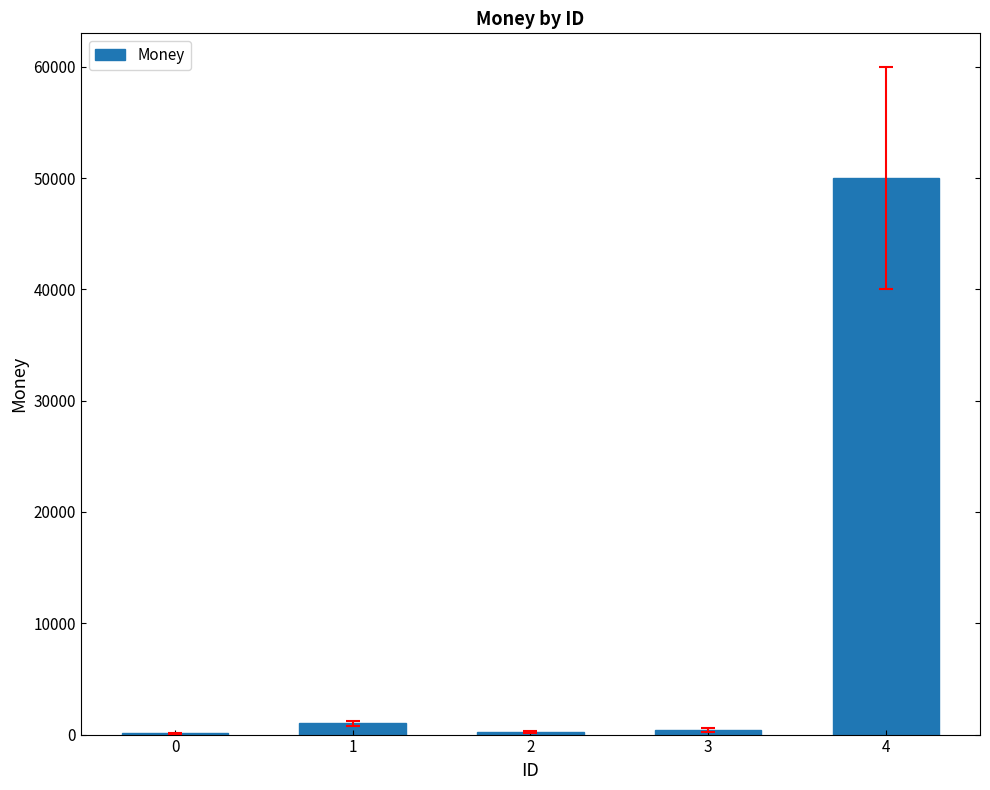

The value at 4 is 73931. True or false?

False